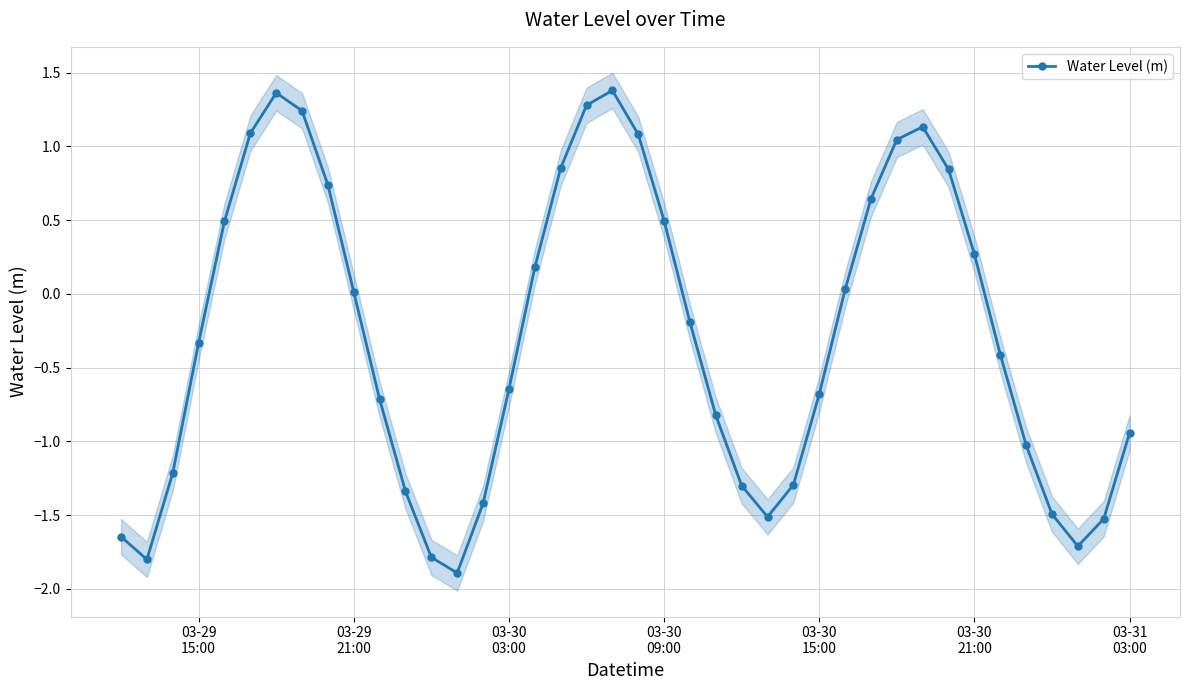

How many interior local valleys does the Water Level (m) series have?

4